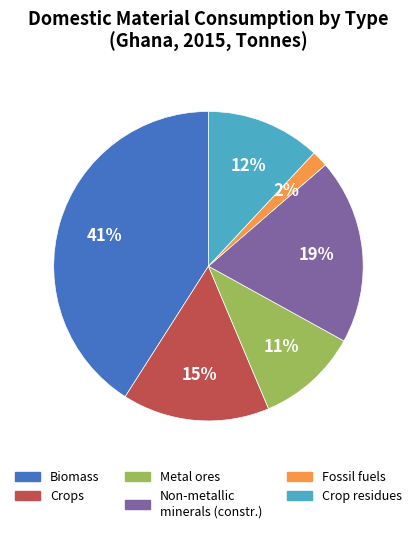

Does any single category account for the majority?

No